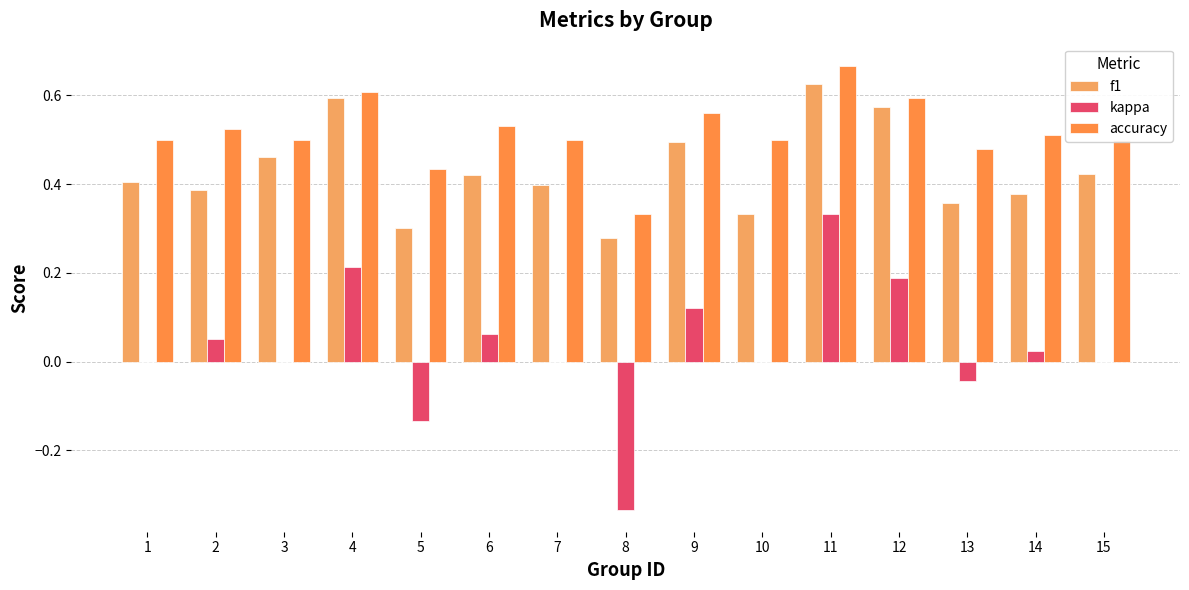

The kappa series shows 0.2 at 12. True or false?

True